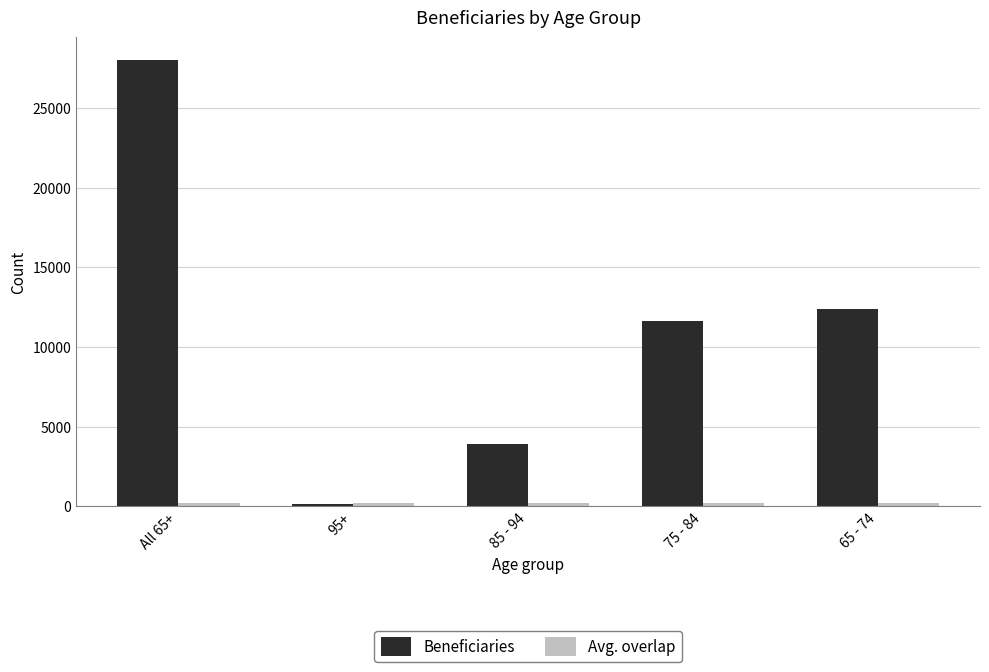

Where does the Beneficiaries series first go above 11615?

All 65+